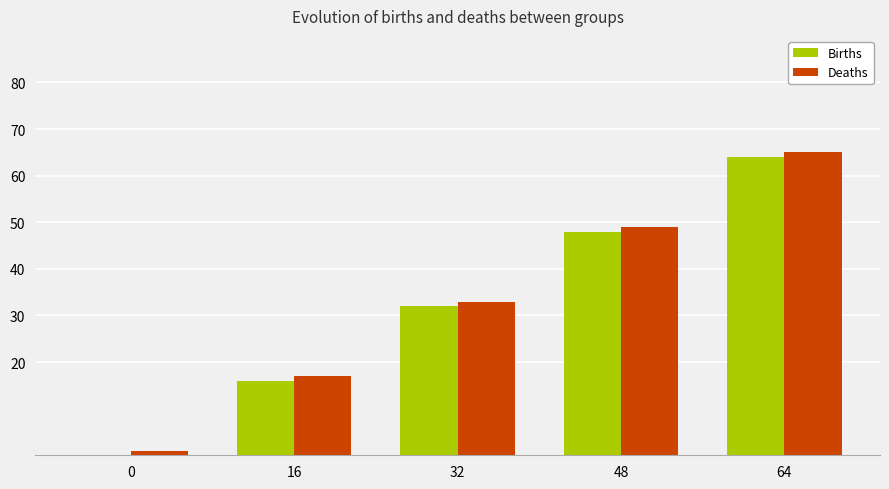

Which category has the highest value in the Births series?

64